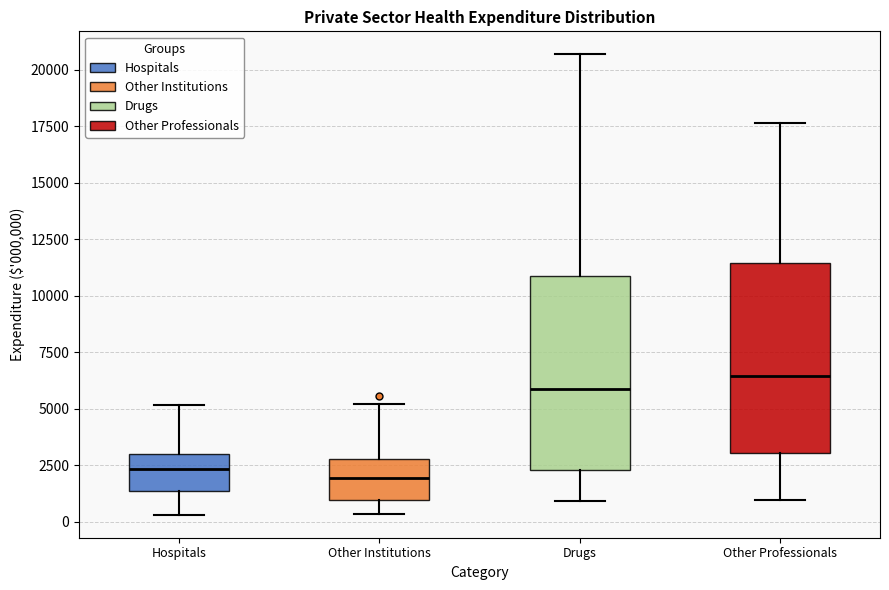

Reading left to right, read every box against the y-axis: the position of its median line, the range the box covers, and the ends of its whiskers. The values are not printed on the chart, so give them approximately, as read against the axis.

Hospitals: median 2500, box 1500 to 3000, whiskers 500 to 5000
Other Institutions: median 2000, box 1000 to 3000, whiskers 500 to 5000
Drugs: median 6000, box 2500 to 11000, whiskers 1000 to 20500
Other Professionals: median 6500, box 3000 to 11500, whiskers 1000 to 17500